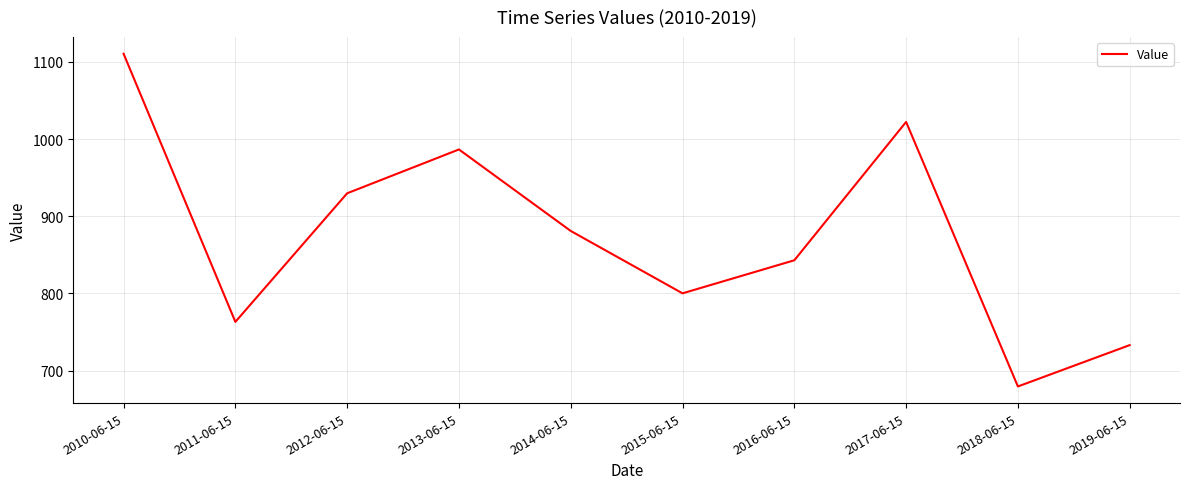

What is the approximate value at 2016-06-15?

843.0